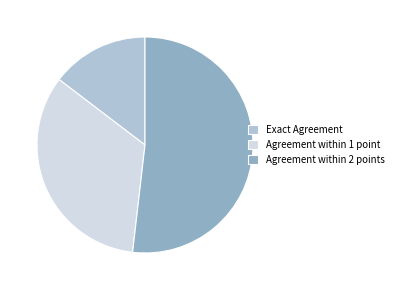

The Agreement within 1 point slice represents 26% of the pie. True or false?

False